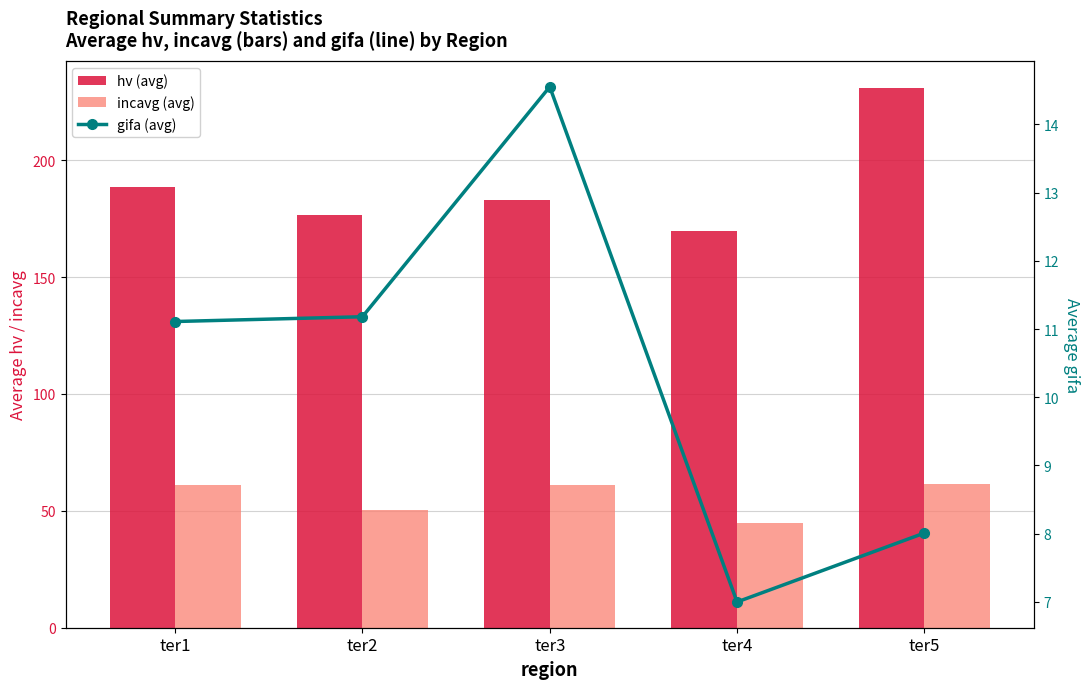

Reading left to right, extract all data points from this chart.

hv (avg): ter1=188.3	ter2=176.4	ter3=183.0	ter4=169.8	ter5=230.8
incavg (avg): ter1=61.0	ter2=50.4	ter3=61.2	ter4=45.0	ter5=61.7
gifa (avg): ter1=11.1	ter2=11.2	ter3=14.6	ter4=7.0	ter5=8.0